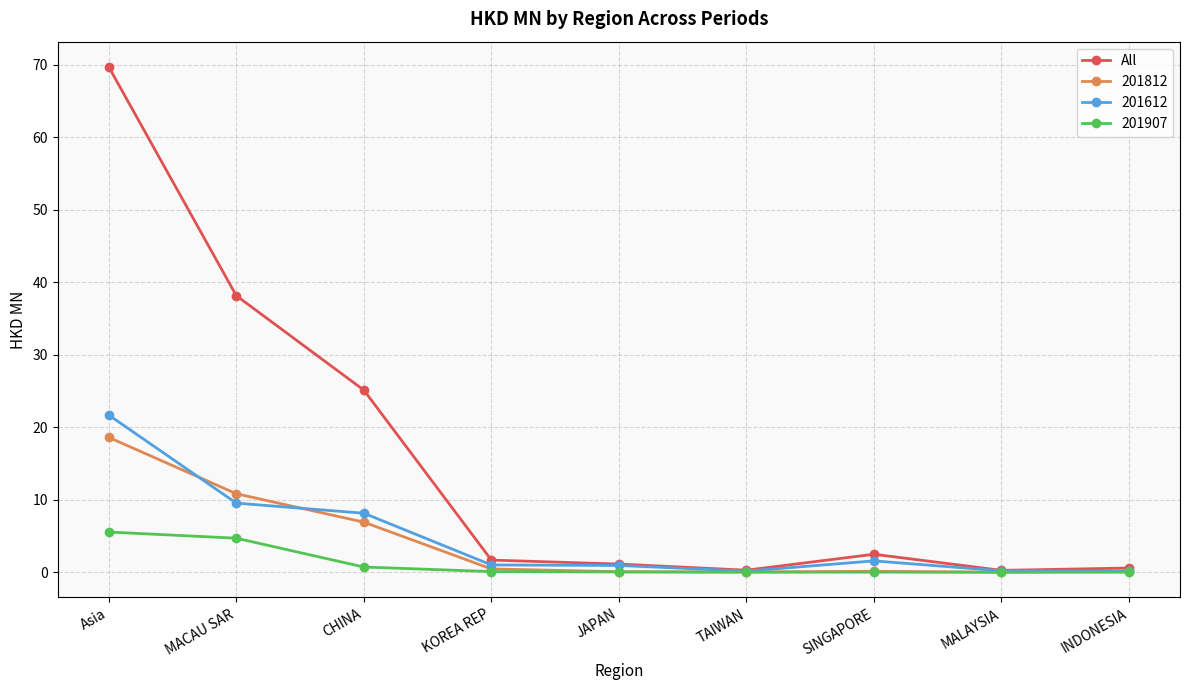

What is the maximum value shown in the chart?

69.7